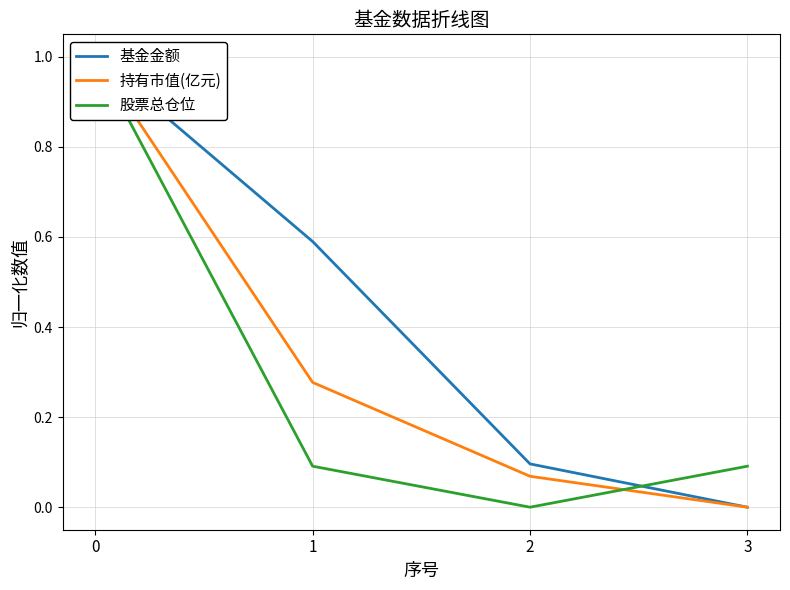

At how many categories does at least one series exceed 0?

4